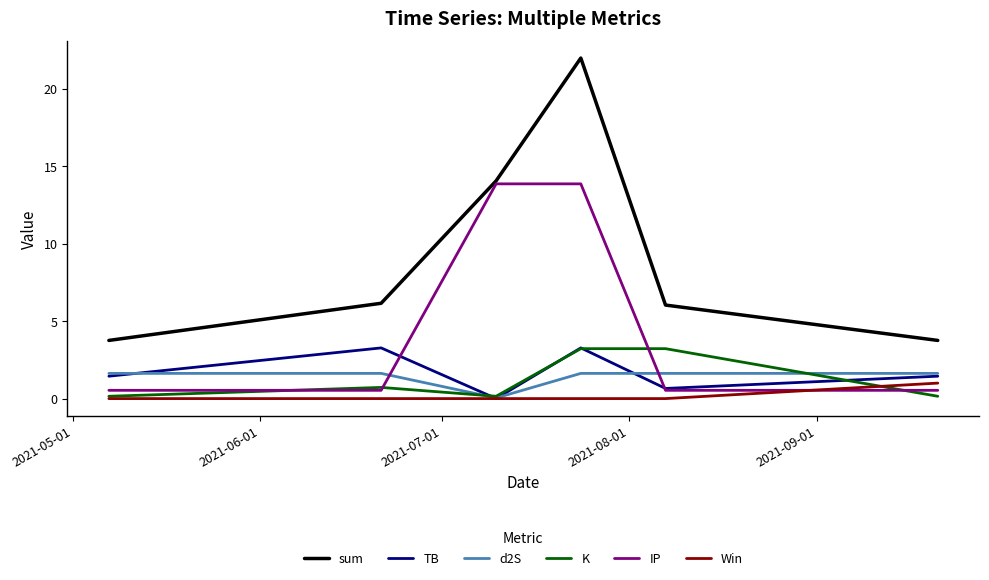

Which series has the largest total across all categories?

sum